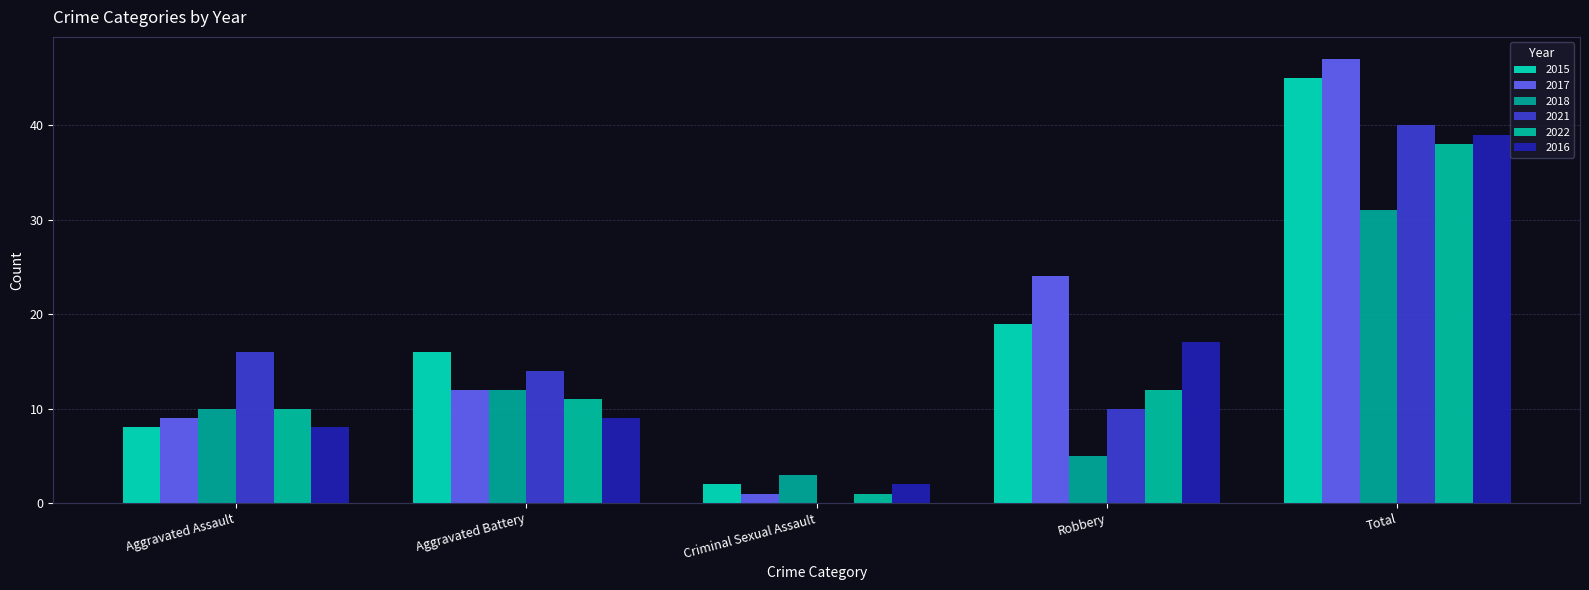

Which series has the largest range (max minus min)?

2017